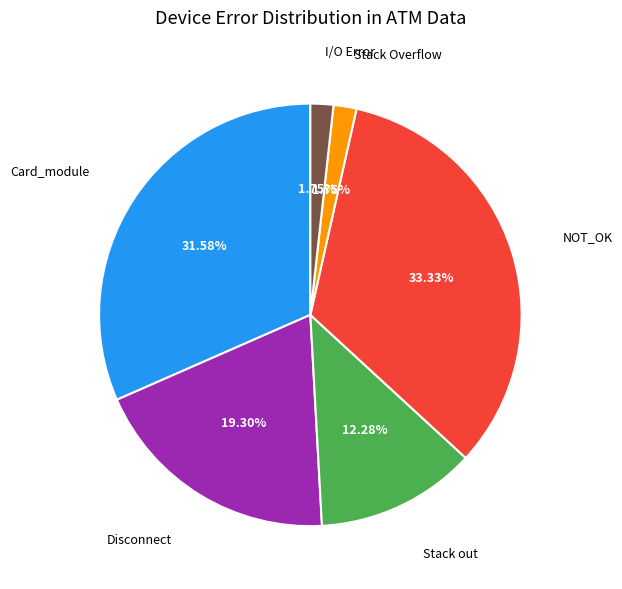

Which category has the biggest portion of the pie?

NOT_OK